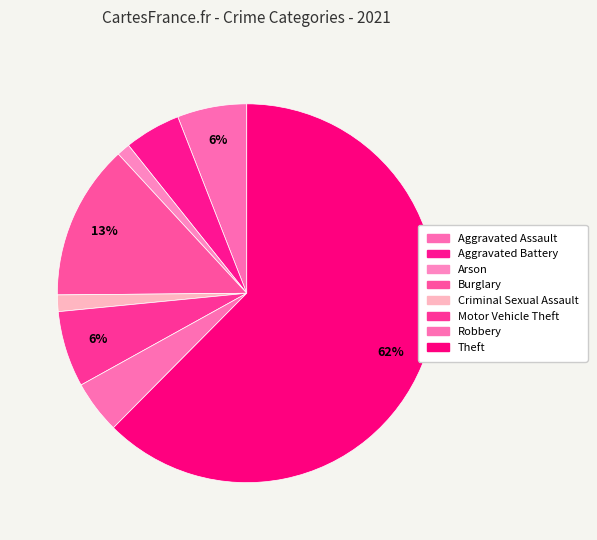

How many slices are in this pie chart?

8